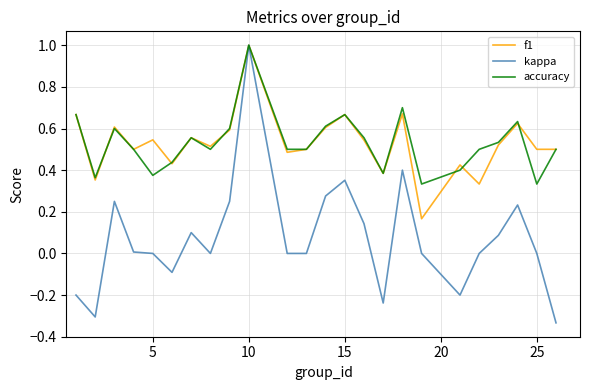

How many distinct data groups are displayed?

3